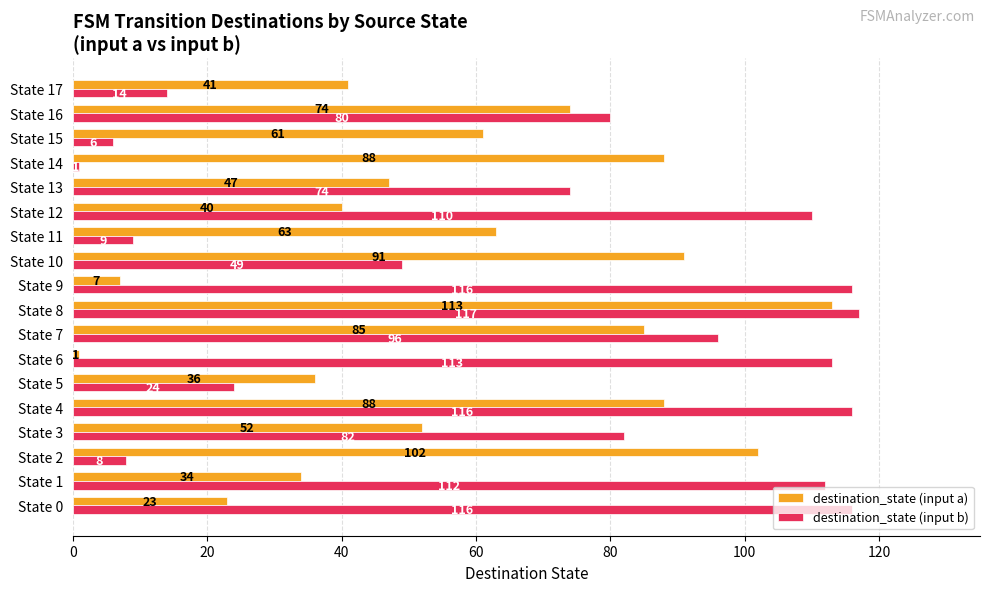

At which category is the sum across all series the highest?

State 8